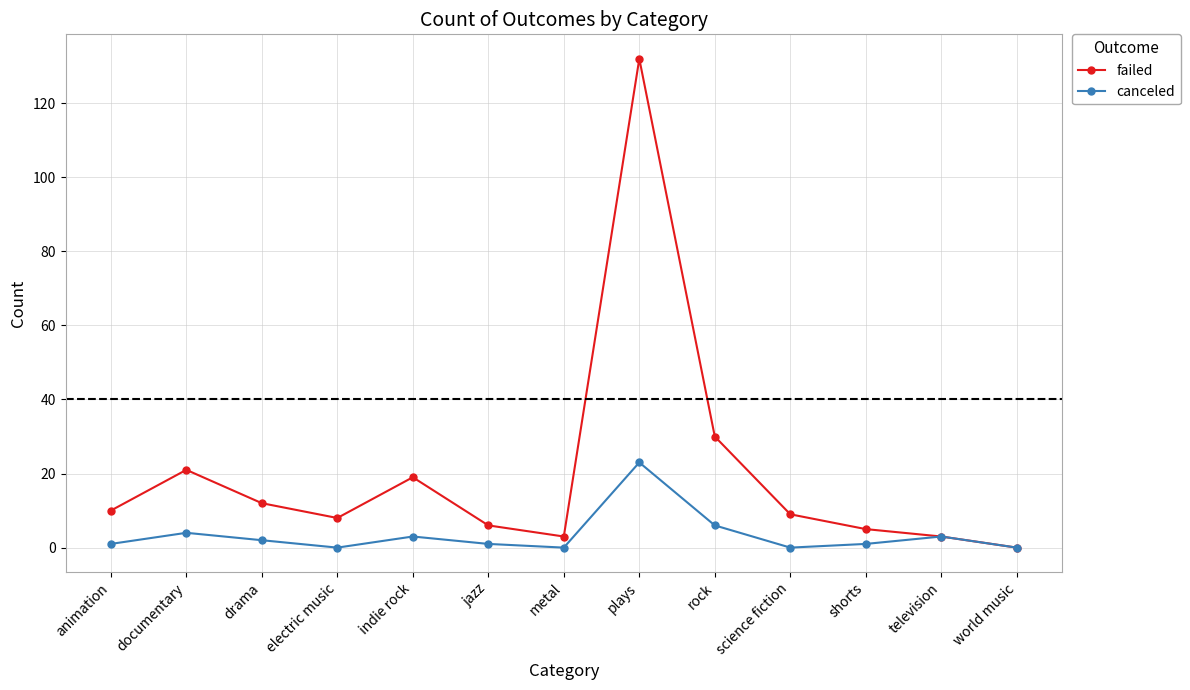

At which label does failed first exceed 9?

animation